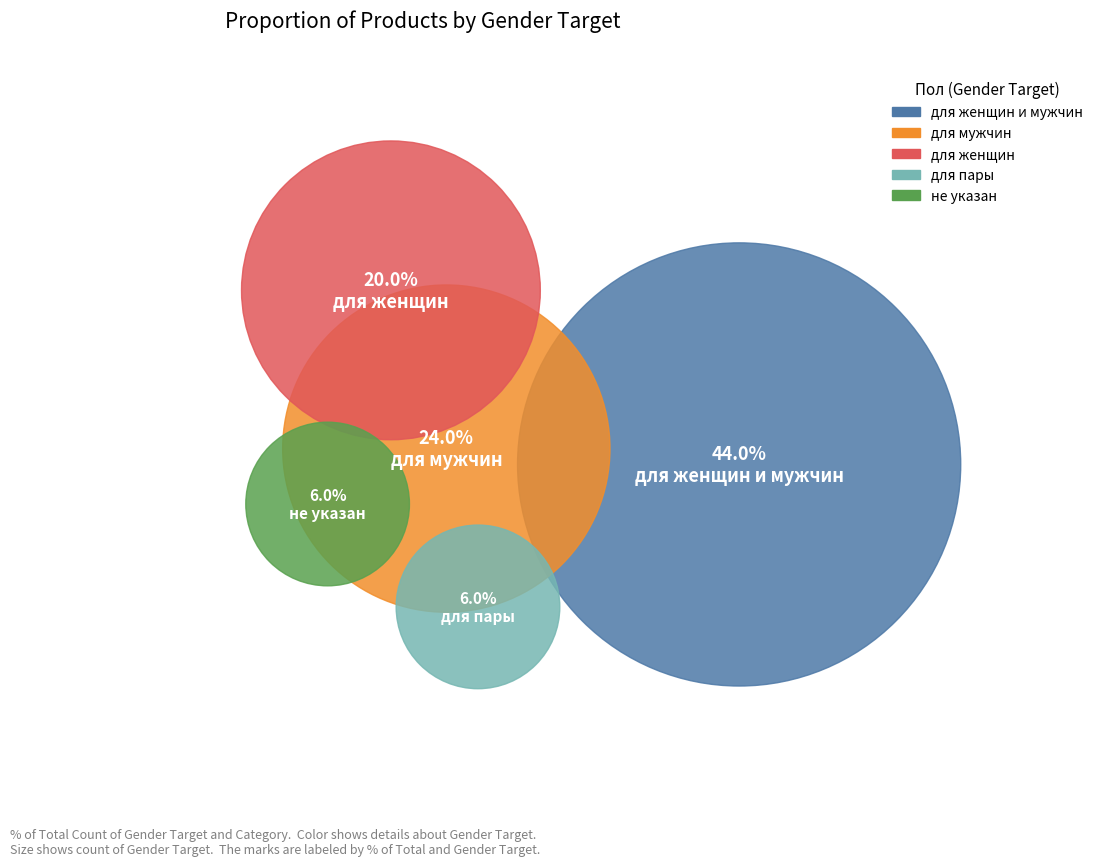

How many slices are in this pie chart?

5